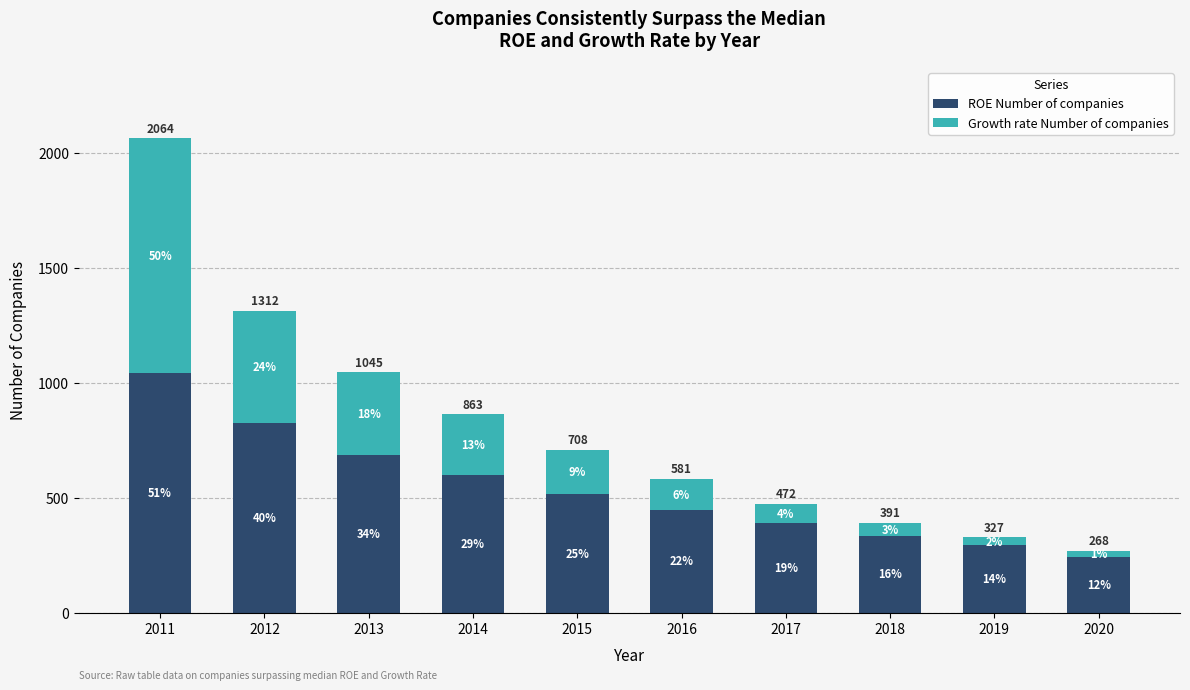

What is the value of the ROE Number of companies bar at the 3rd from the left?

685